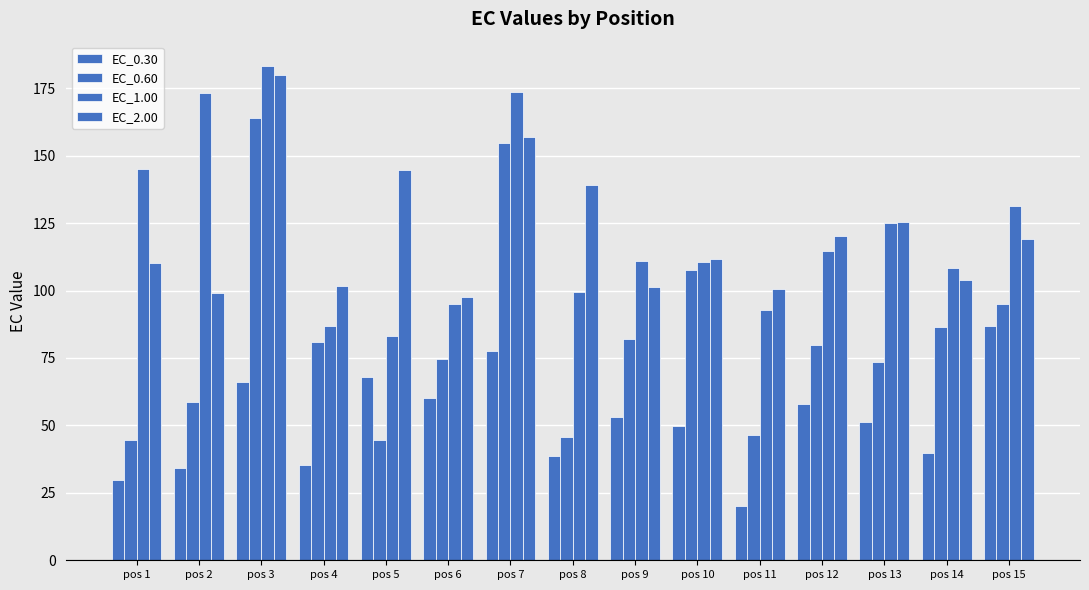

How many data points in EC_0.60 are less than 79?

7